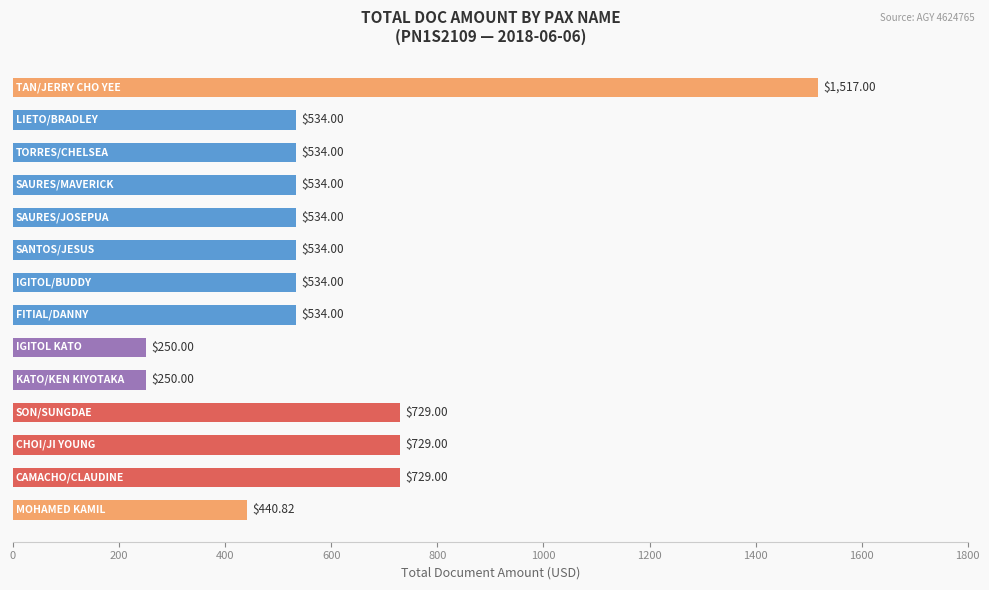

What is the difference between the maximum and minimum values?

1267.0